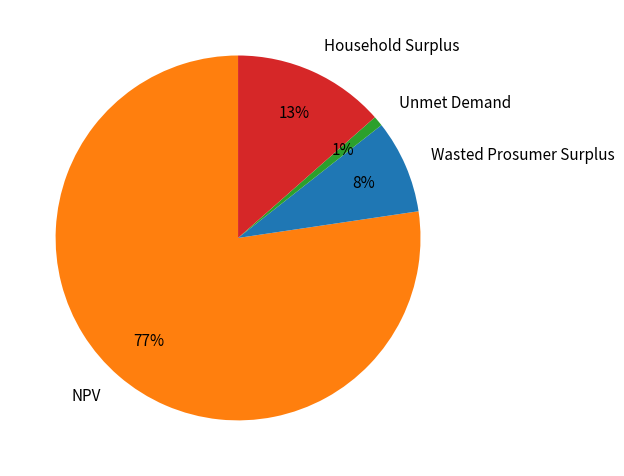

How many segments does this pie chart have?

4